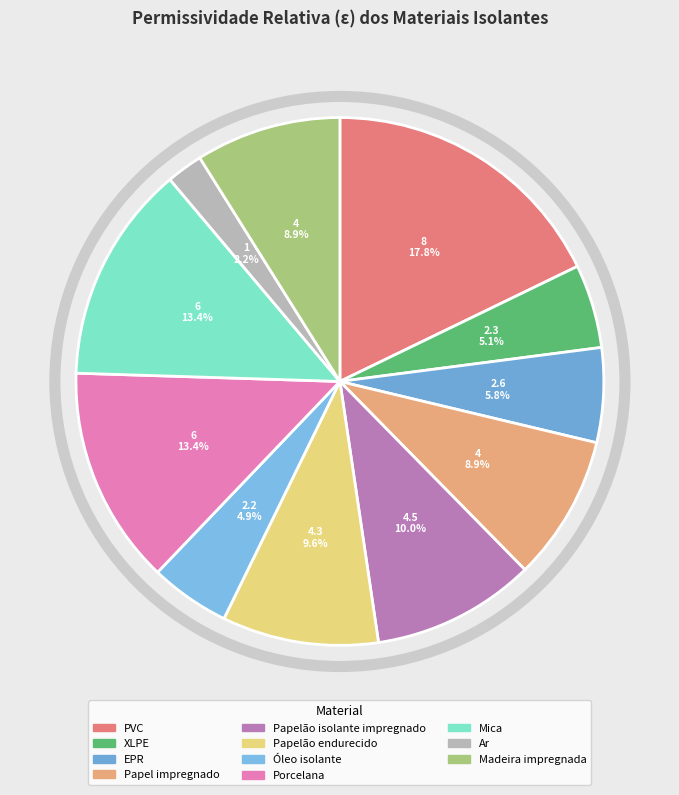

How many segments does this pie chart have?

11